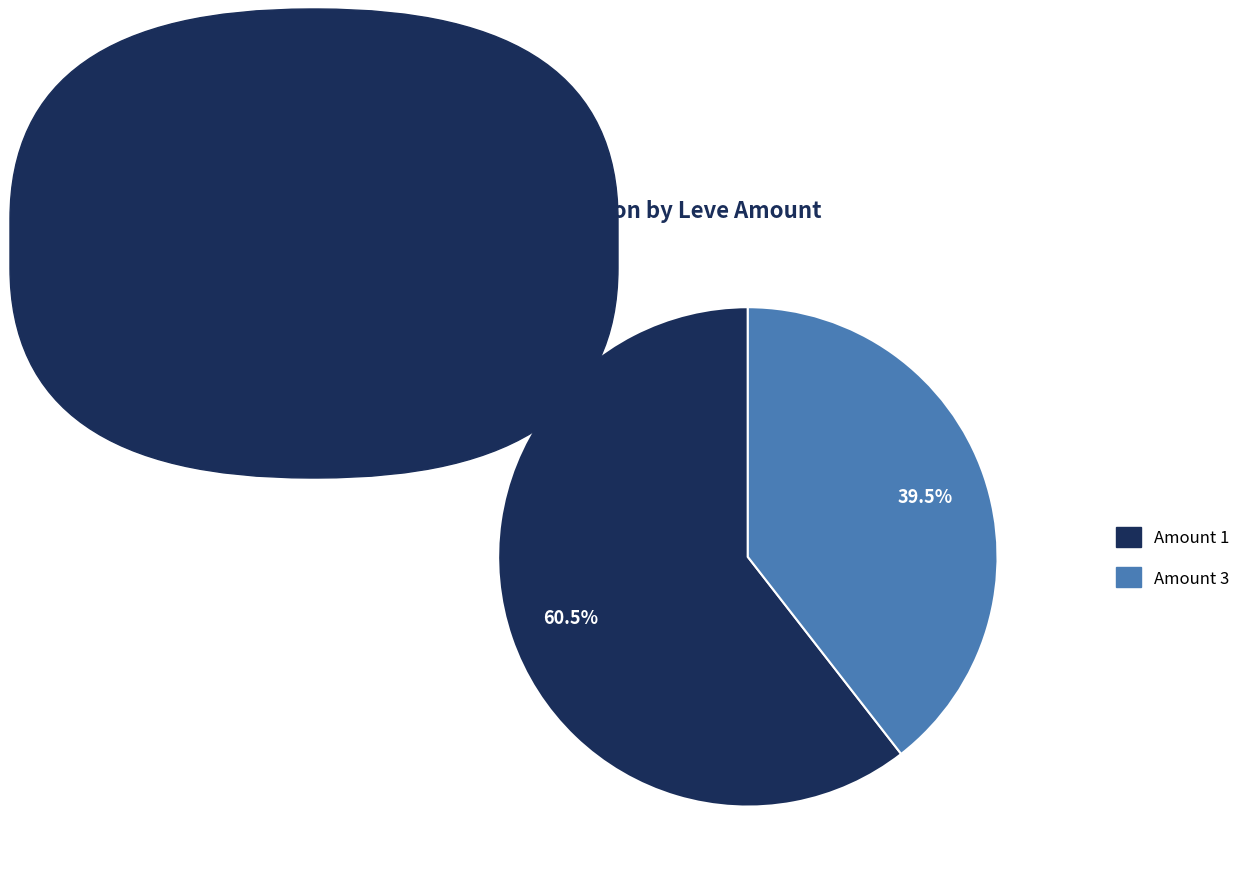

Is there any slice that represents more than half of the pie?

Yes